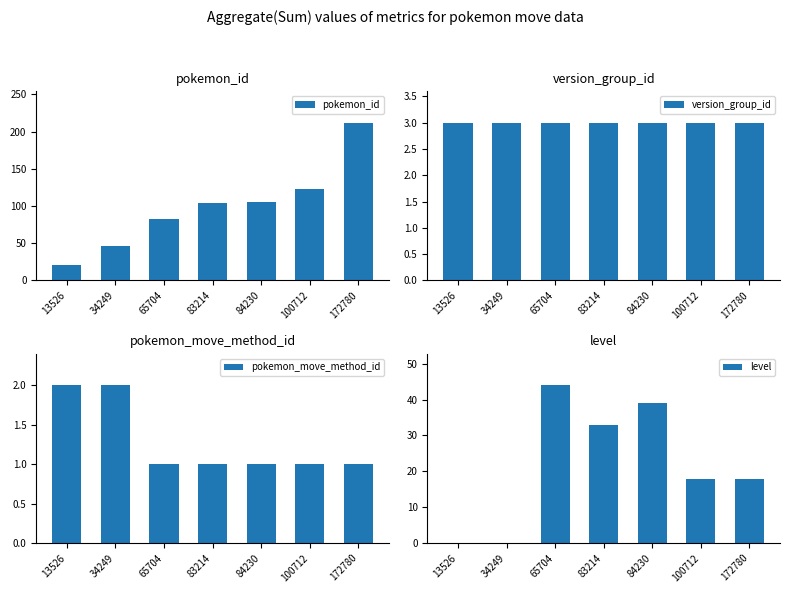

What is the maximum value shown in the chart?

212